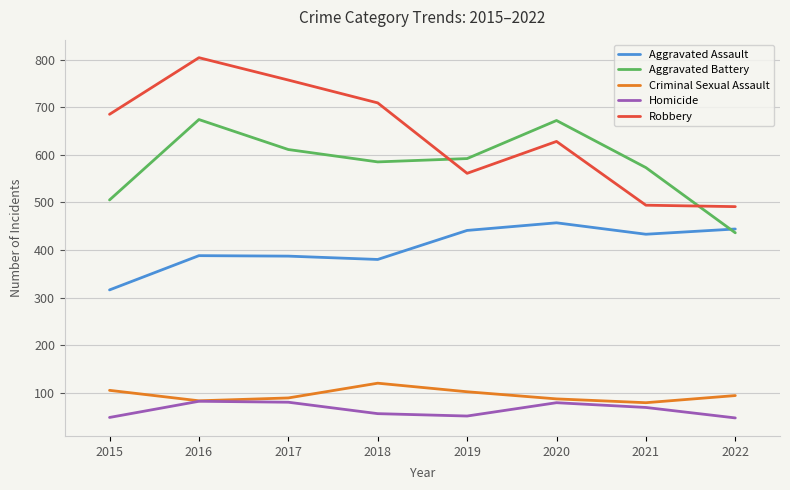

True or false: Criminal Sexual Assault has more than 0 points higher than both neighbors.

True